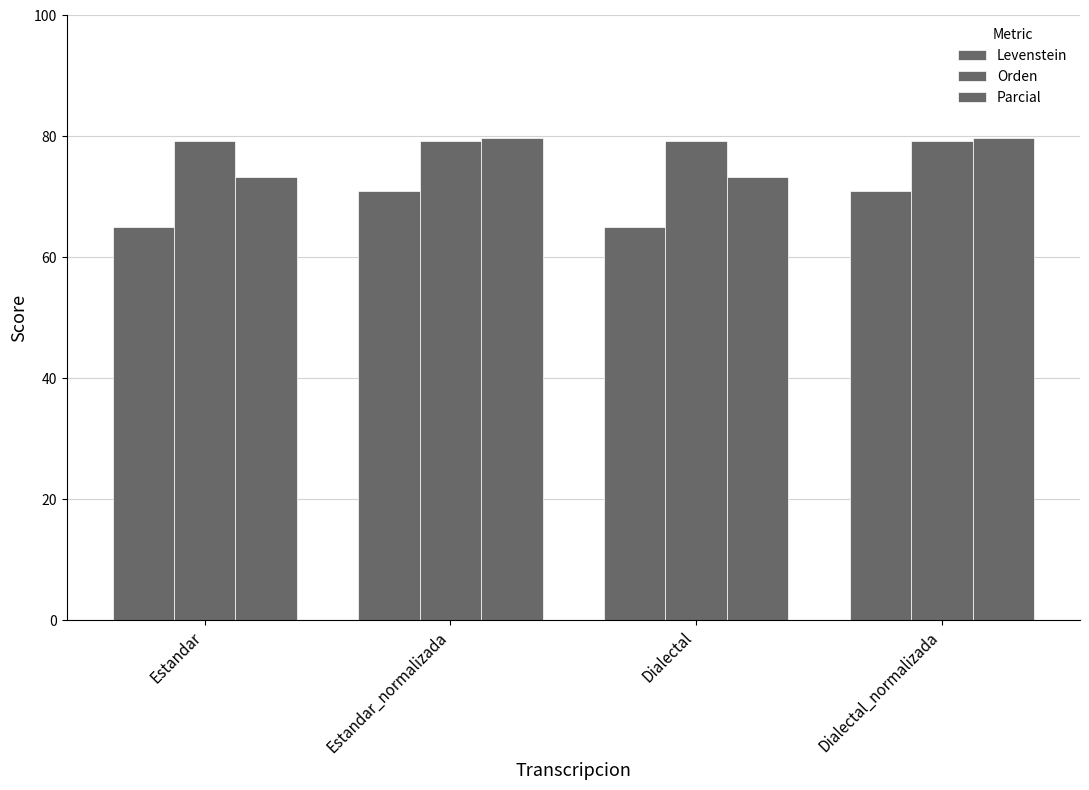

How many data points in Parcial are above 79?

2